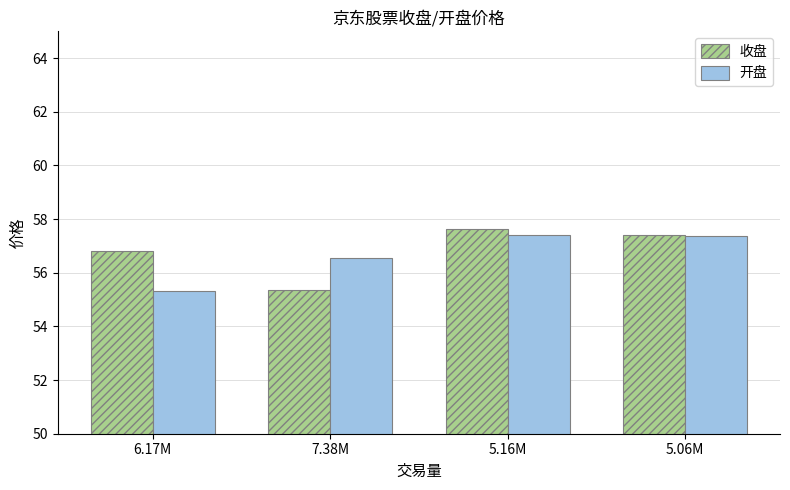

The 开盘 series shows 21.2 at 5.16M. True or false?

False